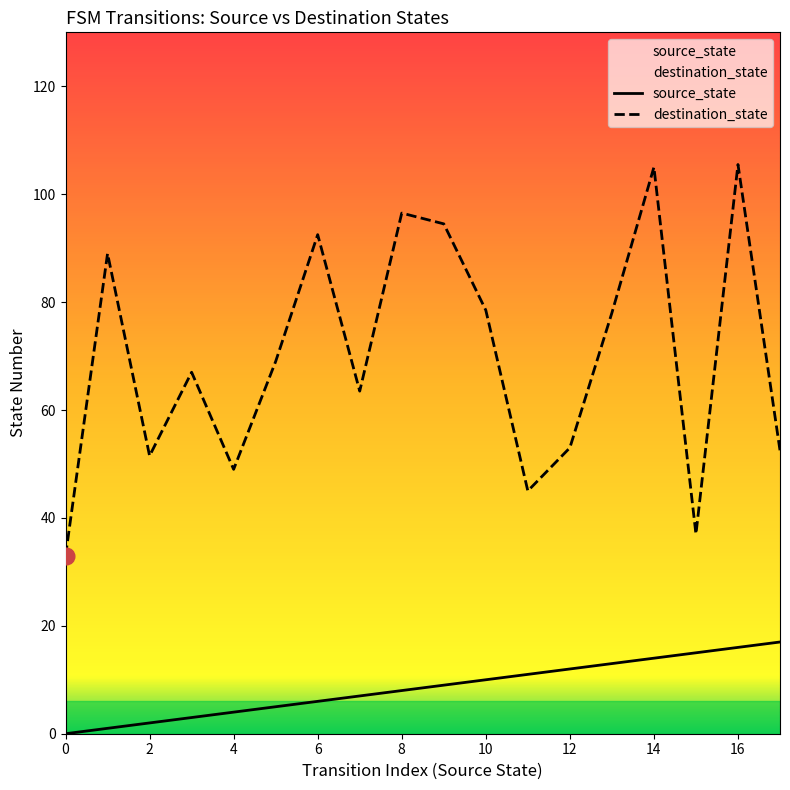

At 33, list the series in order from largest to smallest.

destination_state, source_state